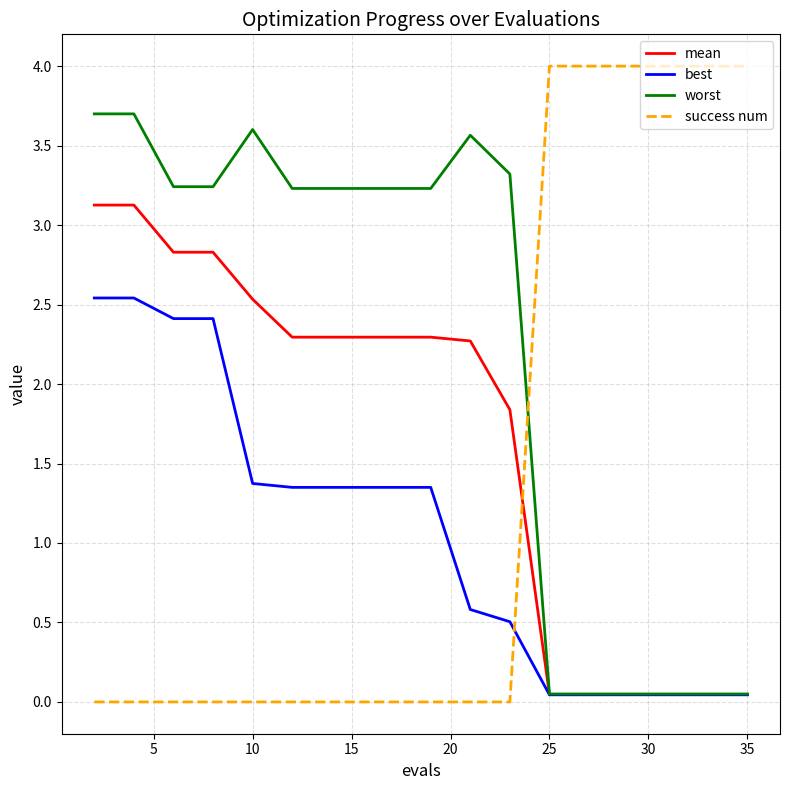

What is the greatest value displayed?

4.0